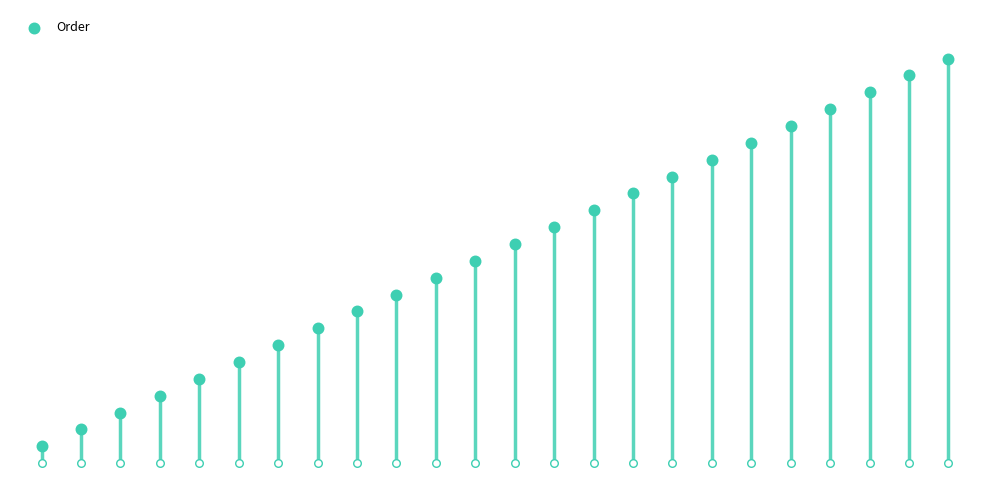

What is the change in value from 2 to 3?

+1